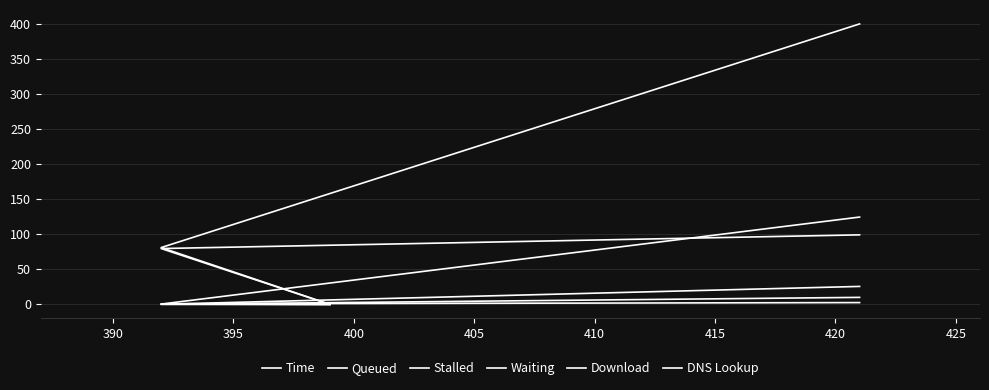

Is the value of Download at 395 greater than the value of DNS Lookup at 395?

Yes